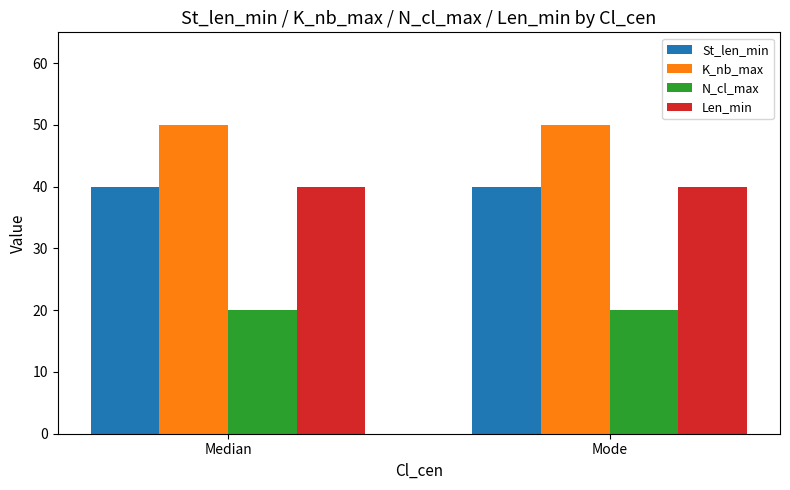

What are all the series names shown in the legend?

St_len_min, K_nb_max, N_cl_max, Len_min